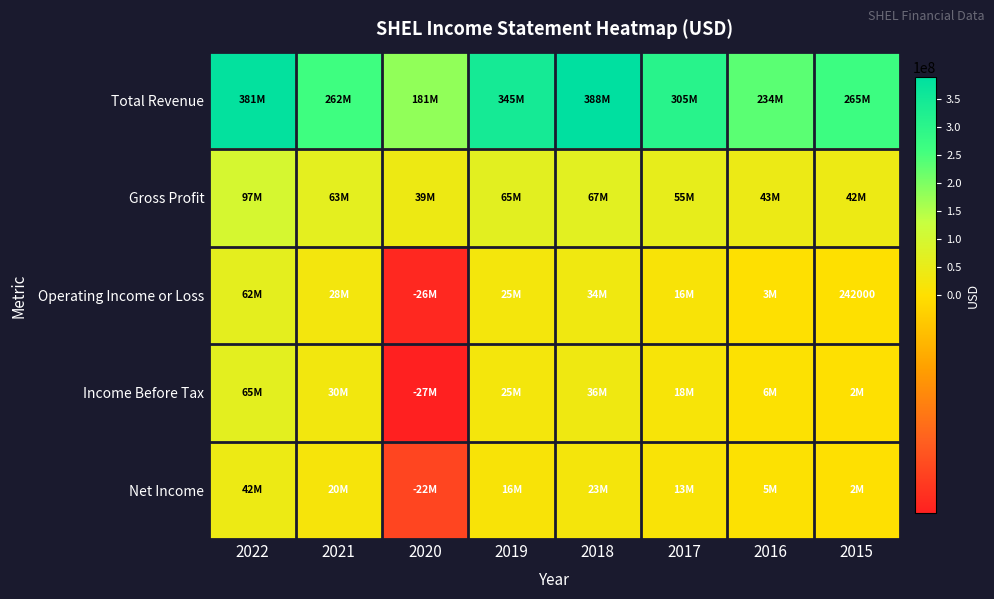

How many categories are shown in the chart?

8